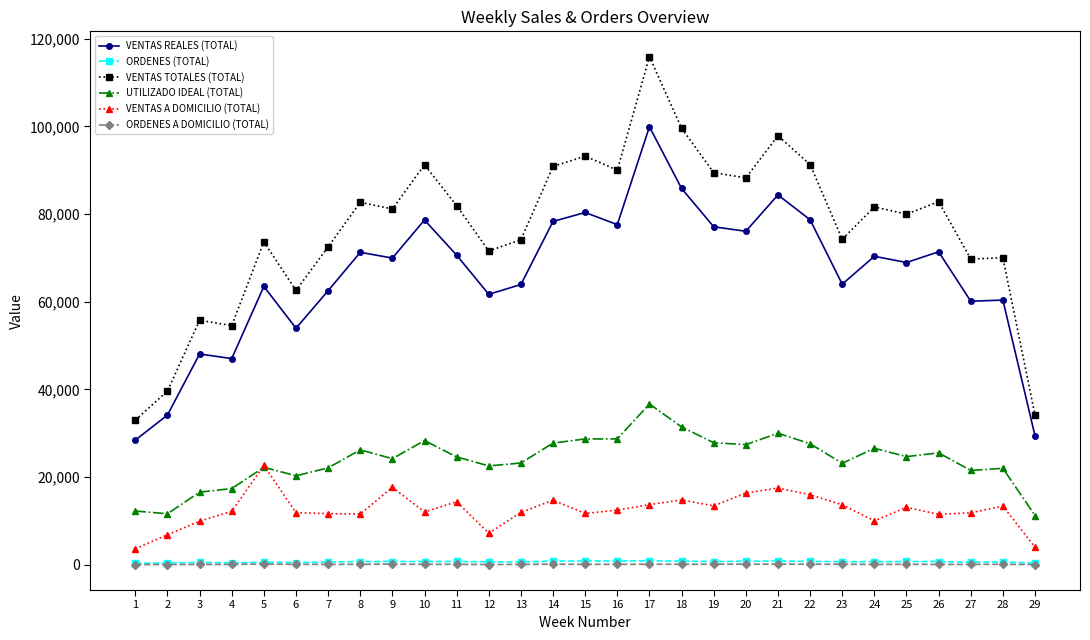

What is the minimum value for ORDENES (TOTAL)?

338.0